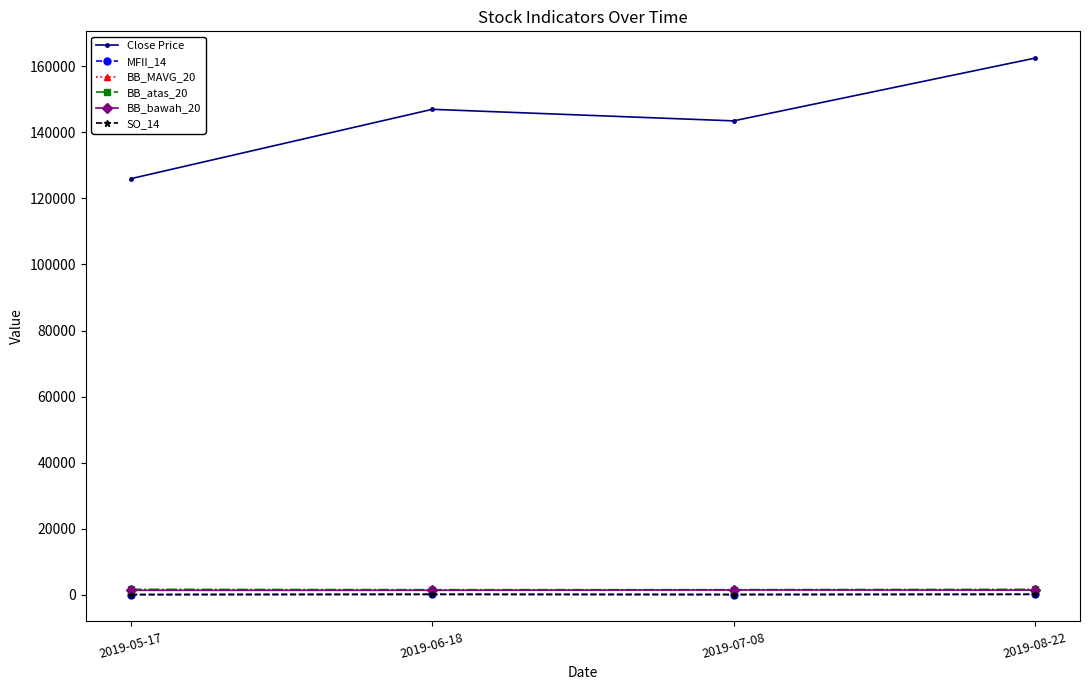

What is the sum of all SO_14 values?

193.3